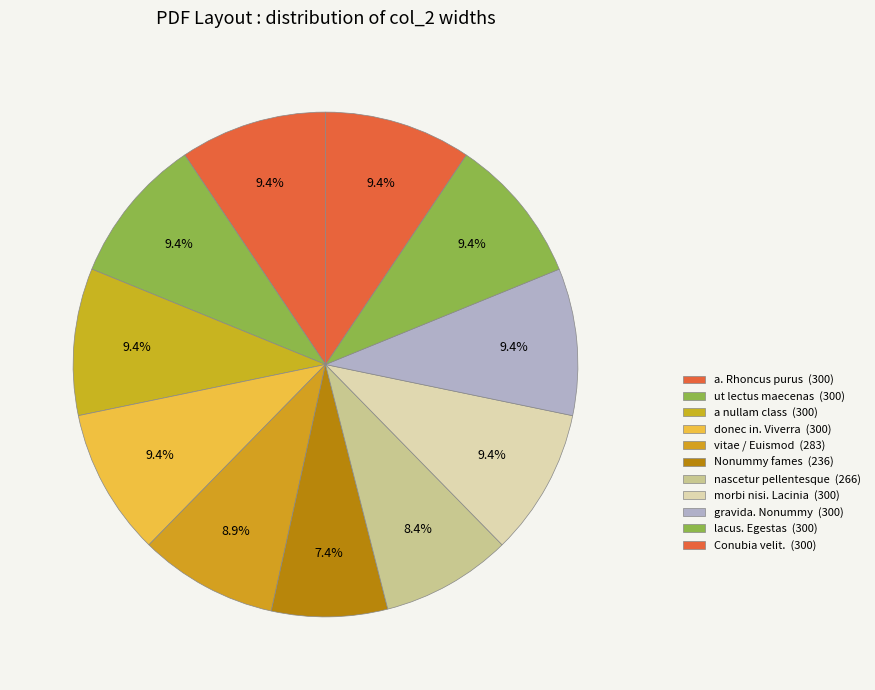

Is nascetur pellentesque the majority of the pie?

No